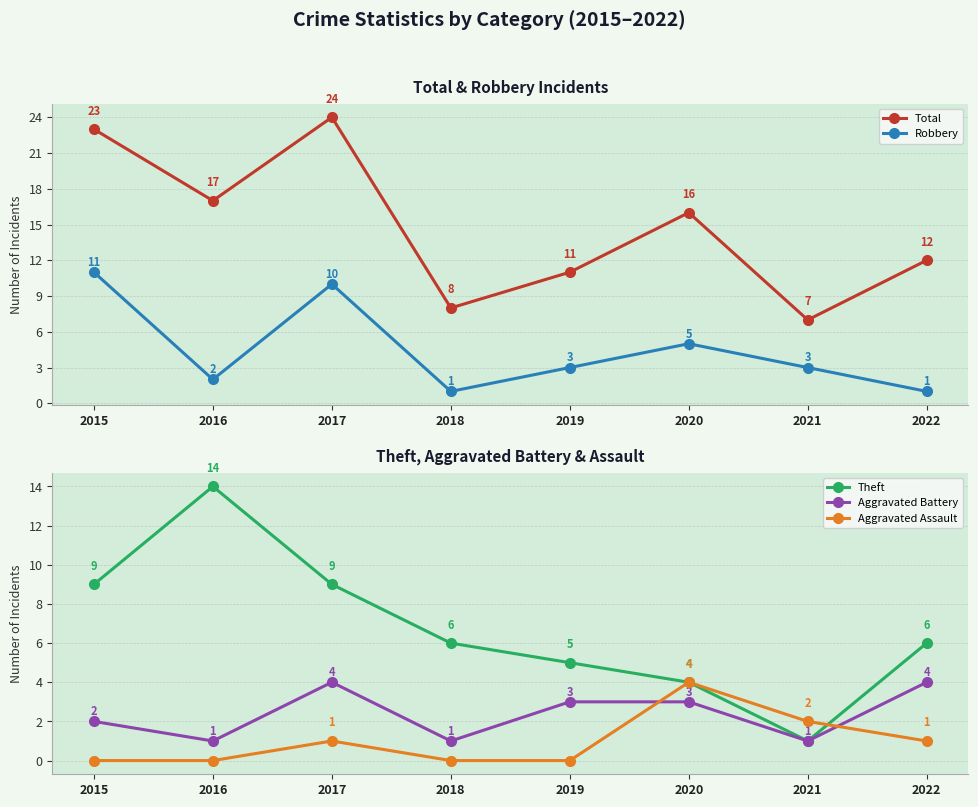

How many data points in Theft are above 6?

3